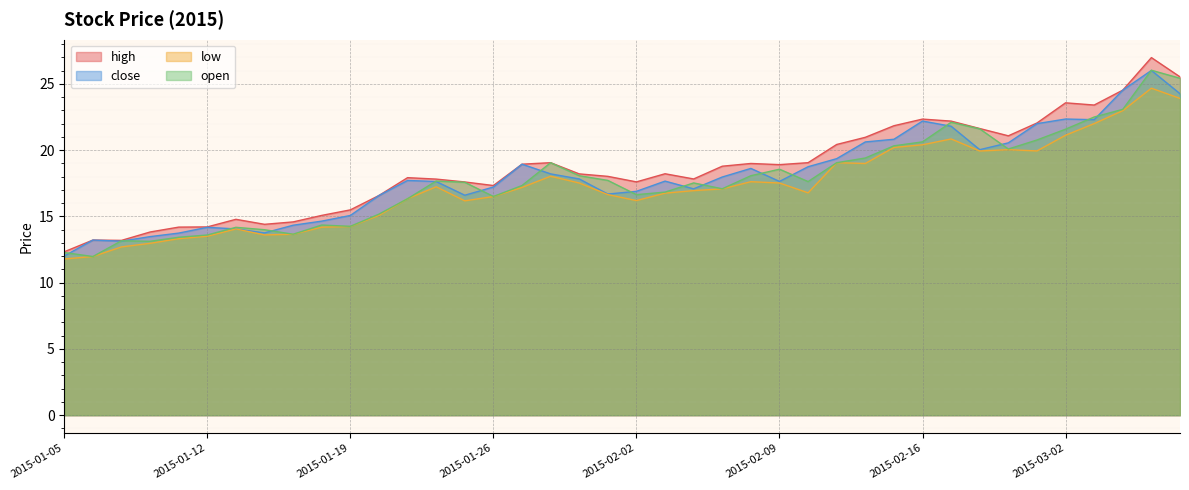

Which category has the highest value in the high series?

2015-03-05